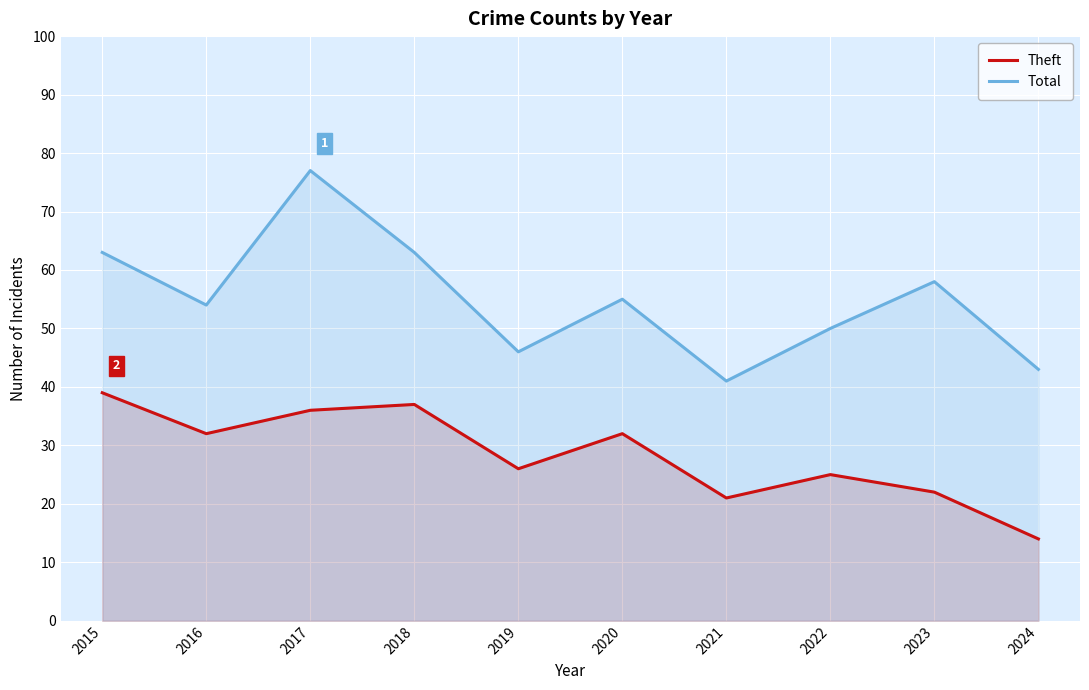

List the series in order of their overall mean, highest first.

Total, Theft